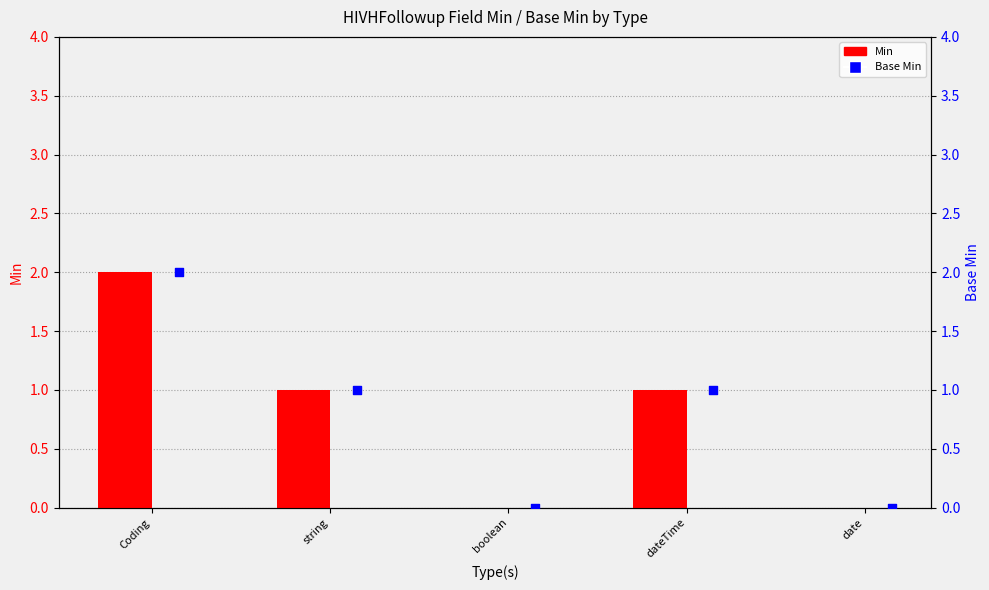

Which series reaches the minimum Y coordinate?

Min